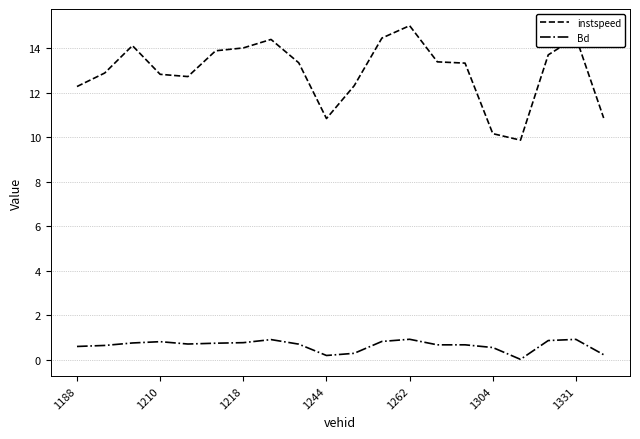

What is the maximum value shown in the chart?

15.0